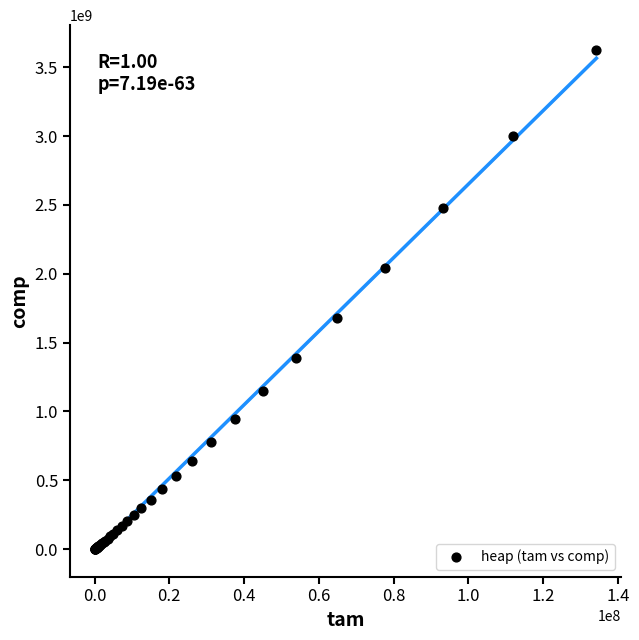

What Y value in the scatter plot is closest to 1812860012?

1680517760